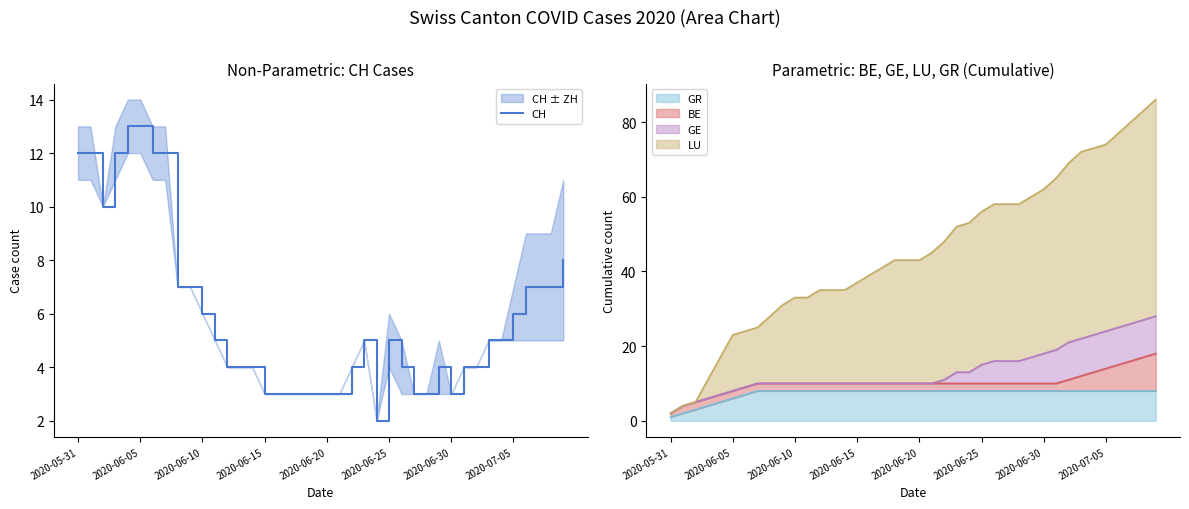

At which label does the data first exceed 5?

2020-05-31